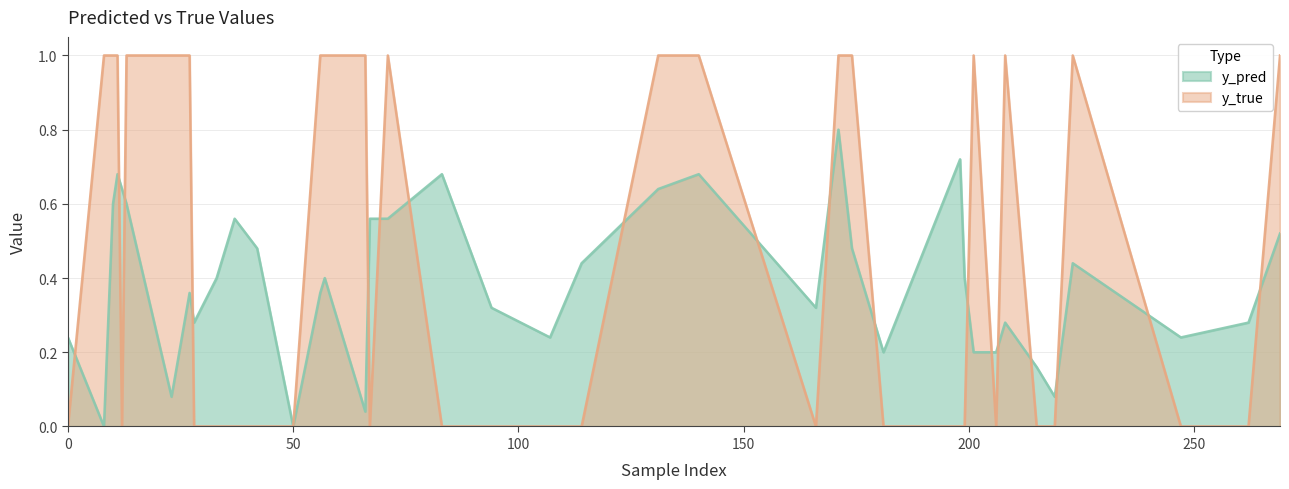

What are all the series names shown in the legend?

y_pred, y_true